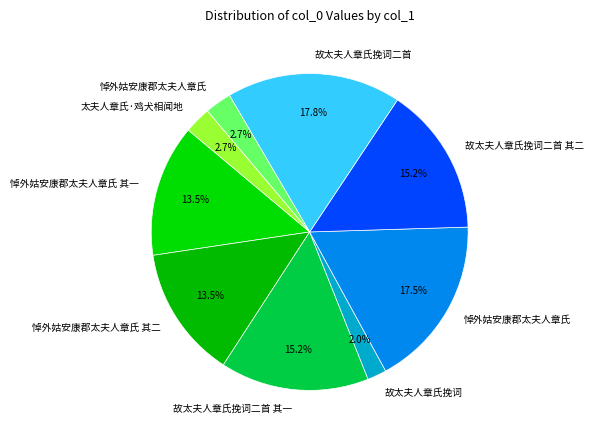

Count the number of slices in the pie.

9